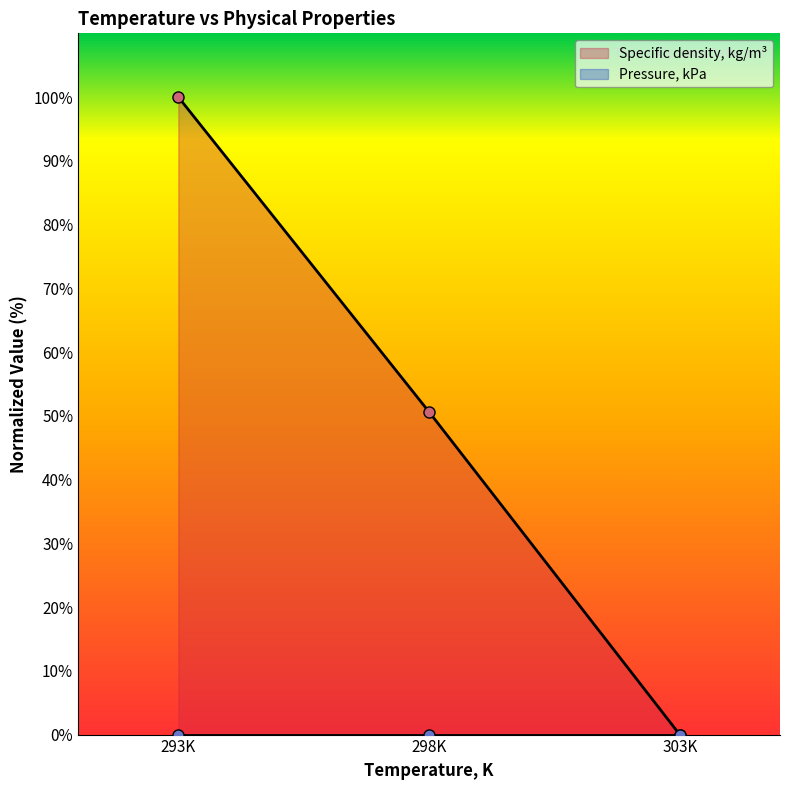

True or false: Specific density, kg/m³ has a value of 100.0 at 293K.

True